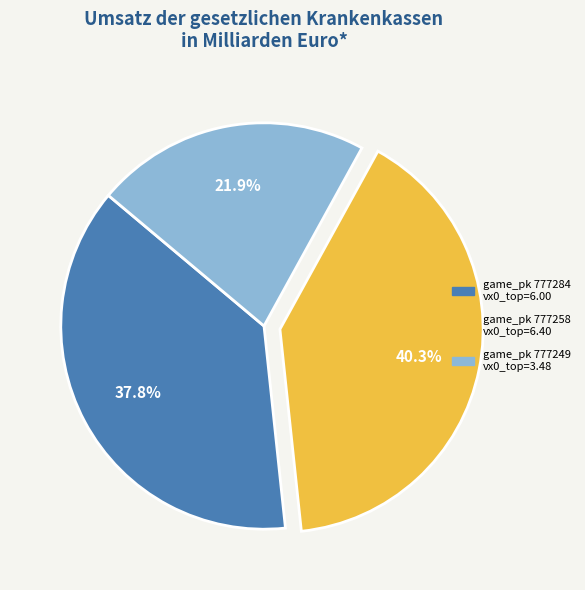

How many segments does this pie chart have?

3